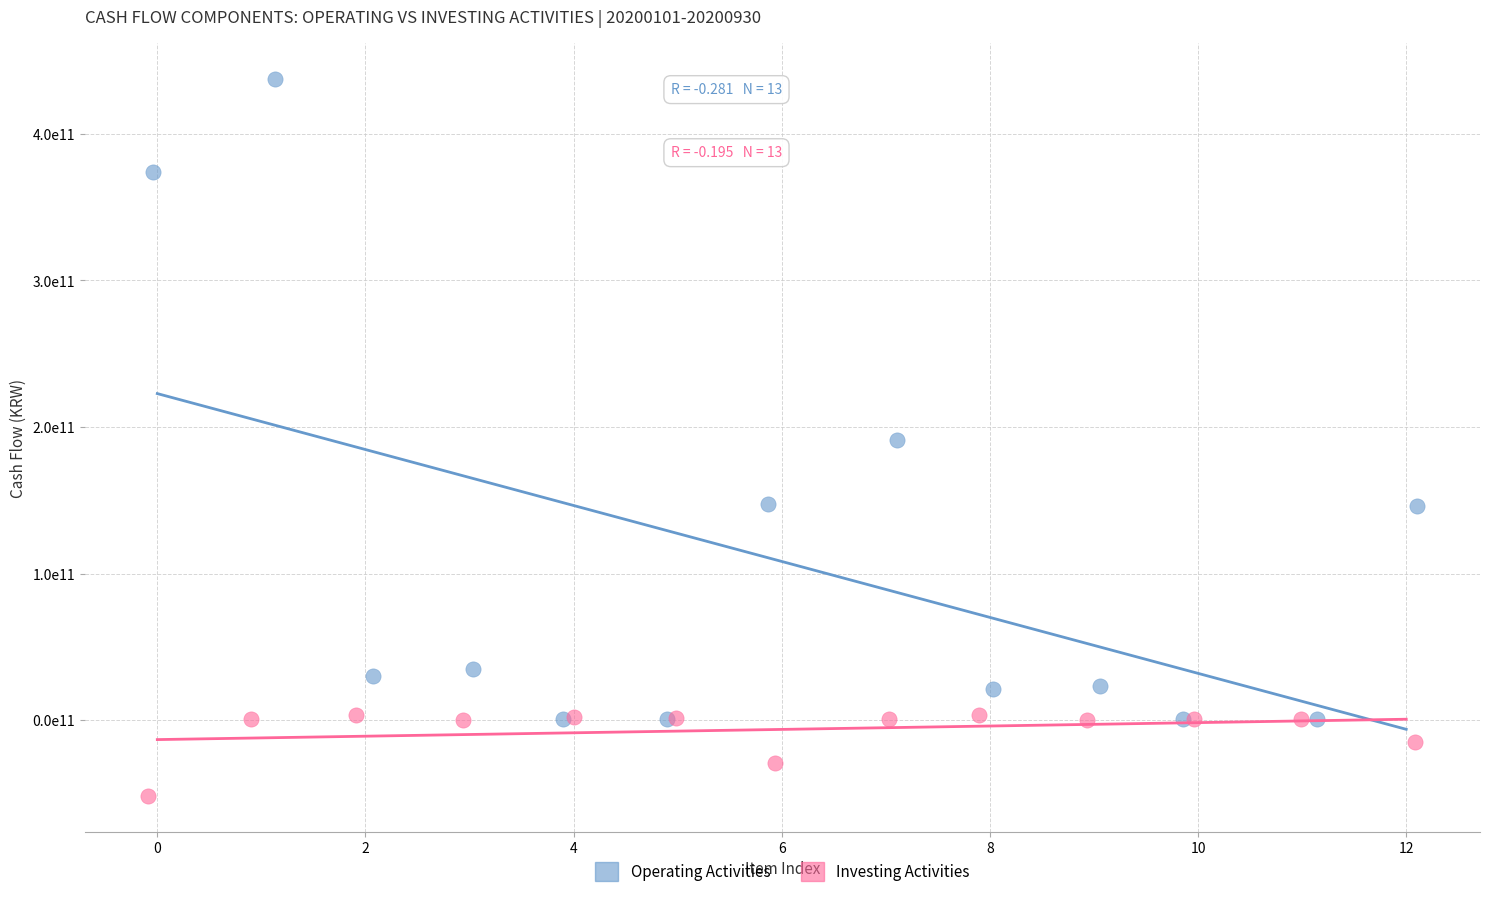

Which series has the largest Y range (max minus min)?

Operating Activities